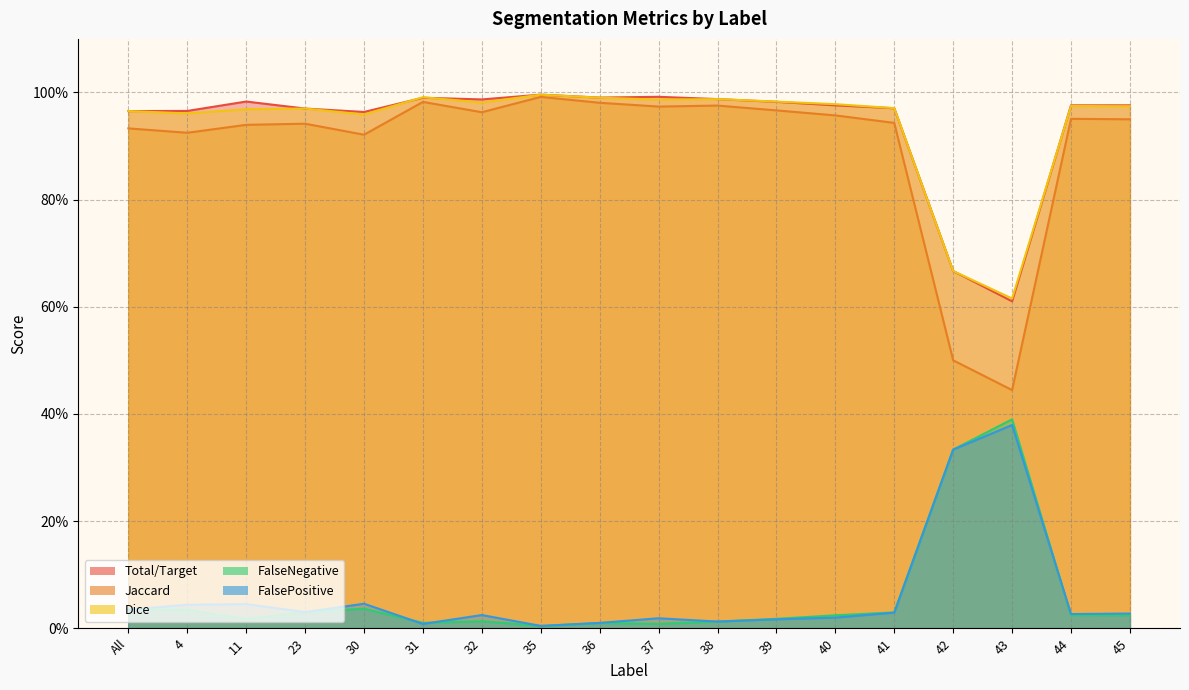

What is the label of the 15th point from the right?

23